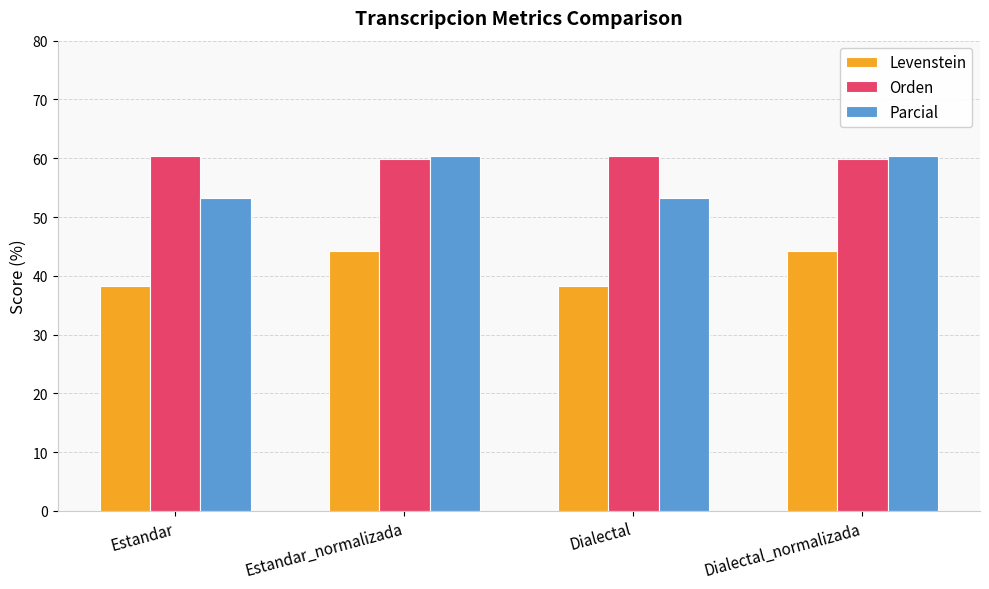

How many data points in Parcial are above 60?

2